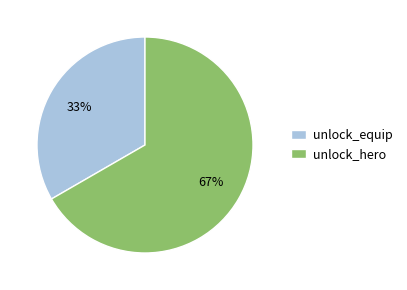

What is the largest slice in the pie chart?

unlock_hero